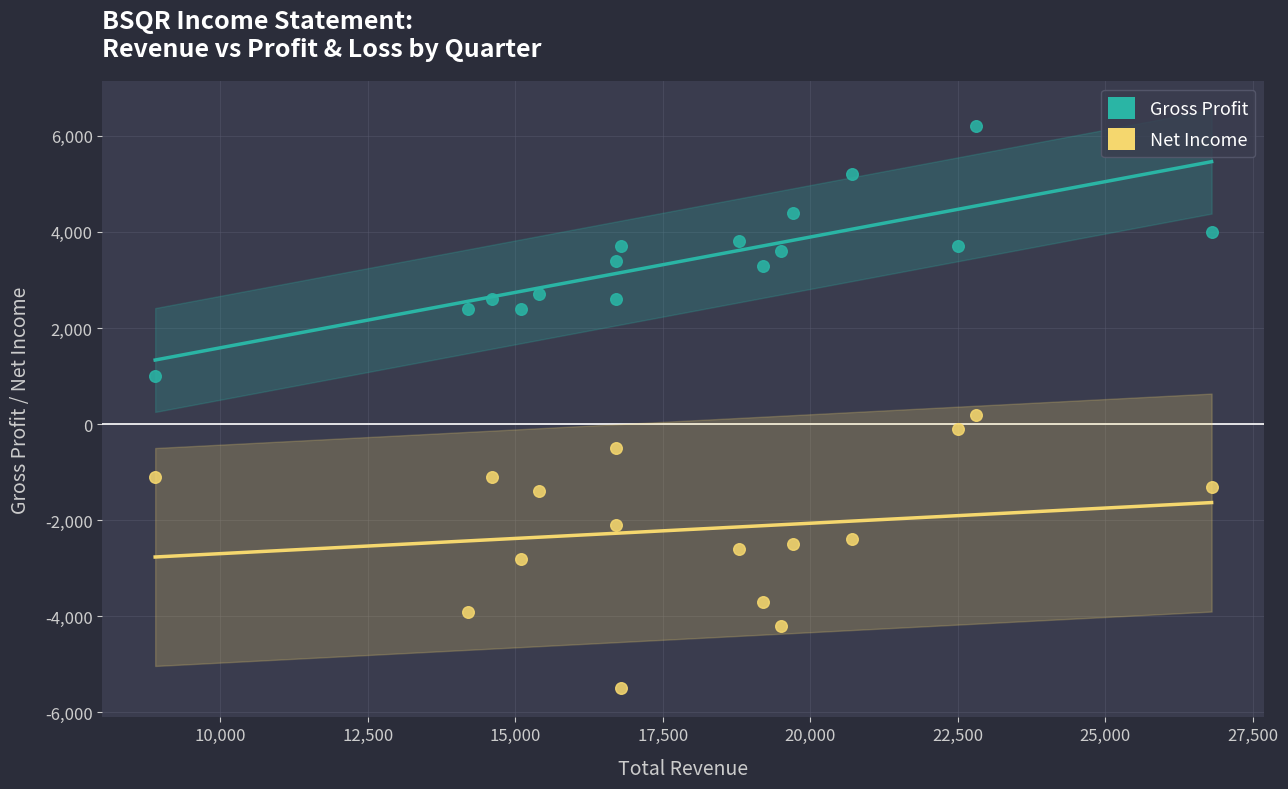

Across all data points, what is the range of Y values (max minus min)?

11700